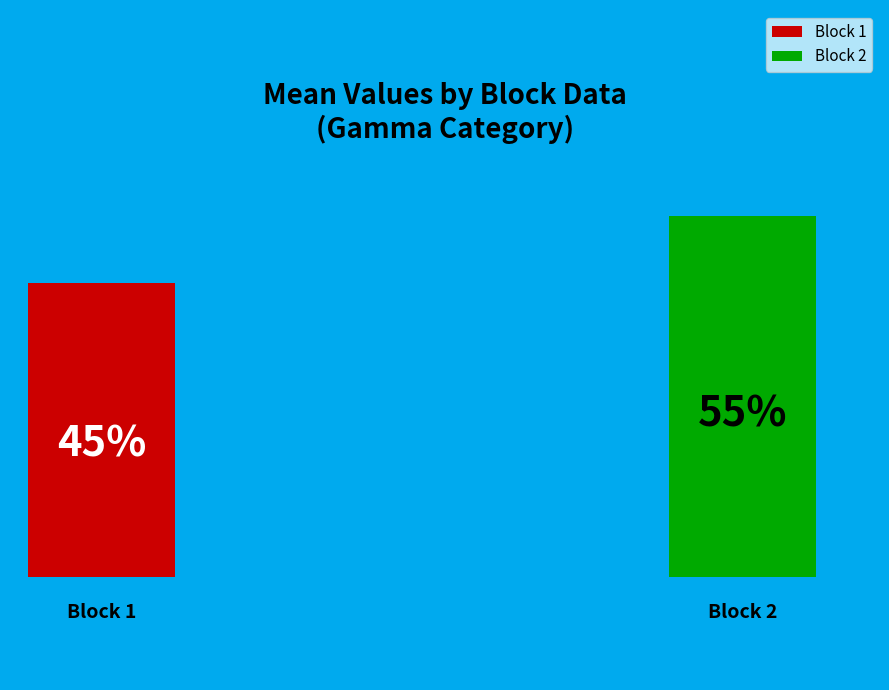

To the nearest percent, what portion does 2 represent?

55%